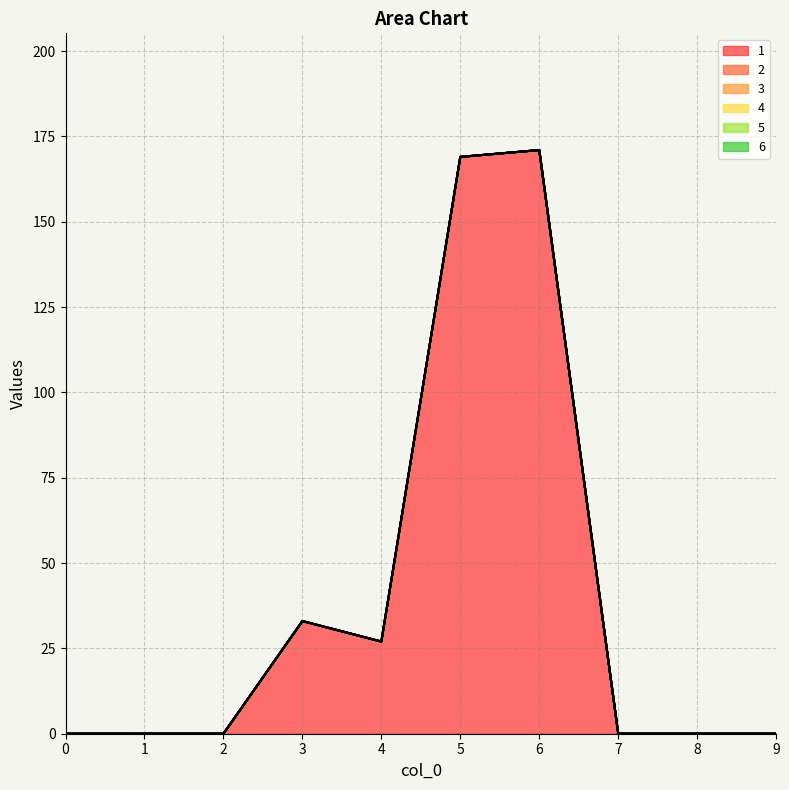

Is it true that 4 equals 0 at 0?

True